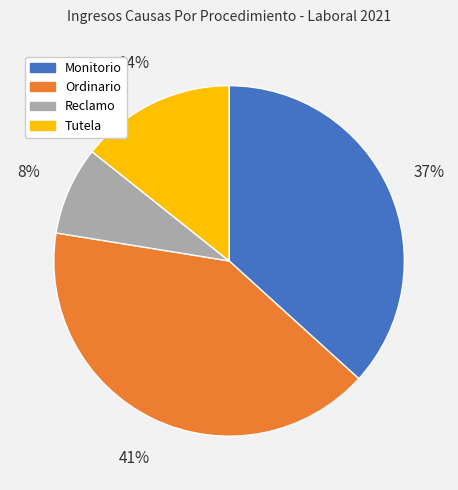

Is there a majority slice in this chart?

No